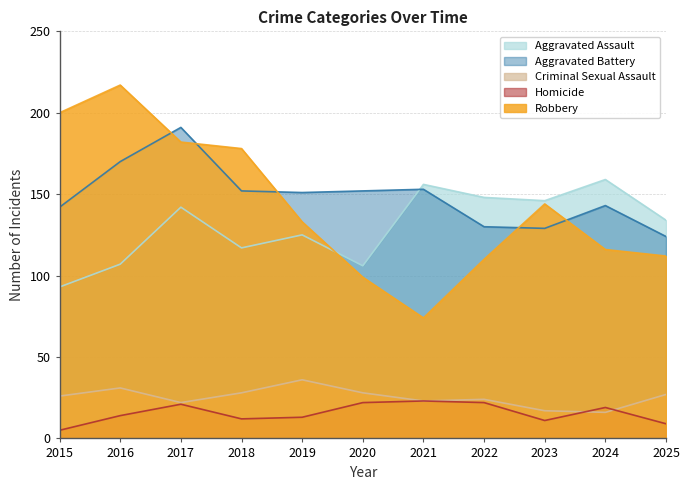

How many intersections are there between Homicide and Criminal Sexual Assault?

2